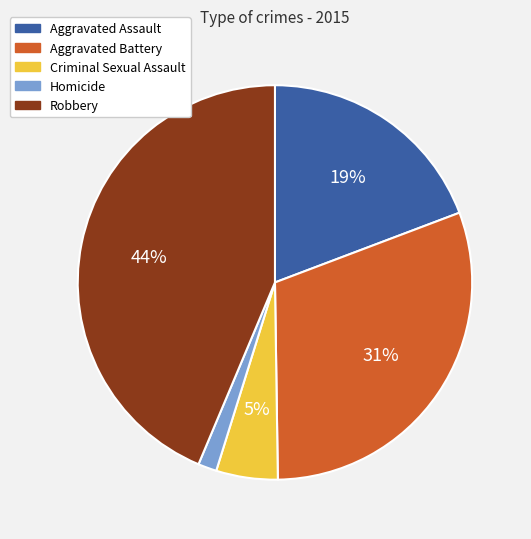

Which has a higher value, Homicide or Aggravated Assault?

Aggravated Assault